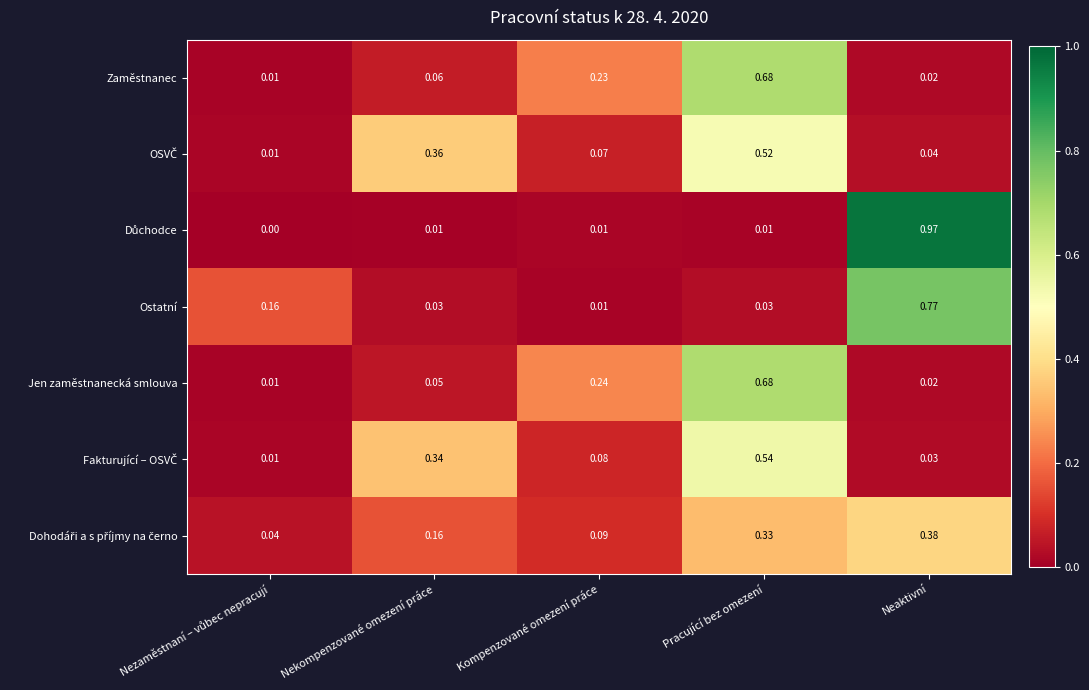

Count the number of data series in this chart.

7